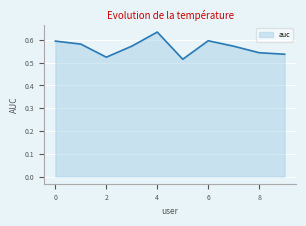

Where is the first local maximum?

4